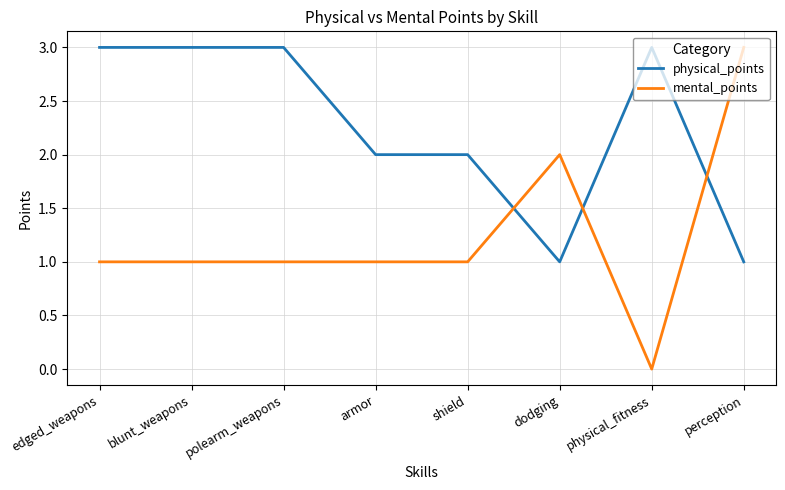

At perception, list the series in order from smallest to largest.

physical_points, mental_points